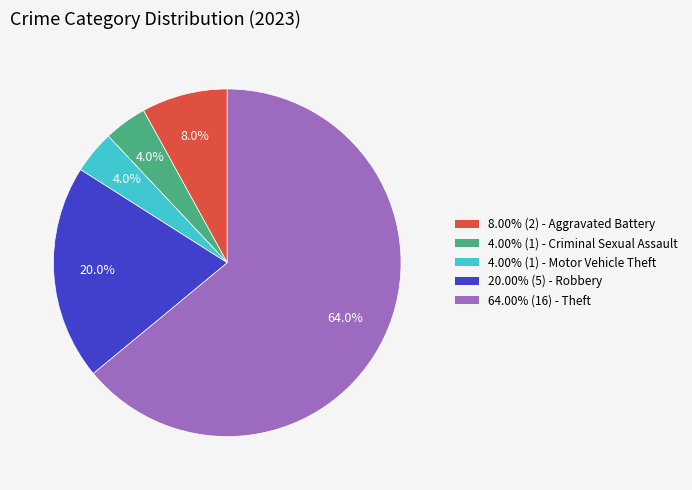

Is there any slice that represents more than half of the pie?

Yes